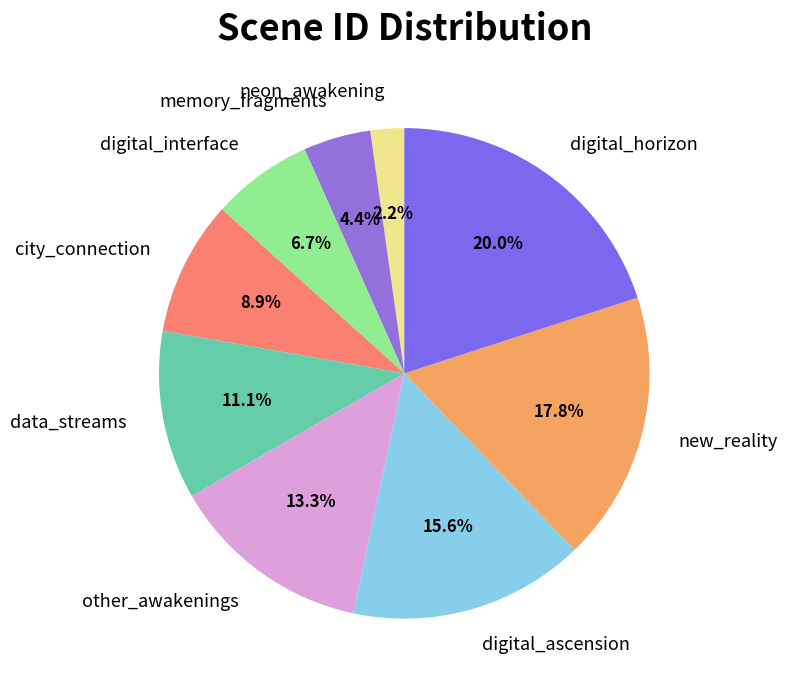

Which slice is the largest?

digital_horizon